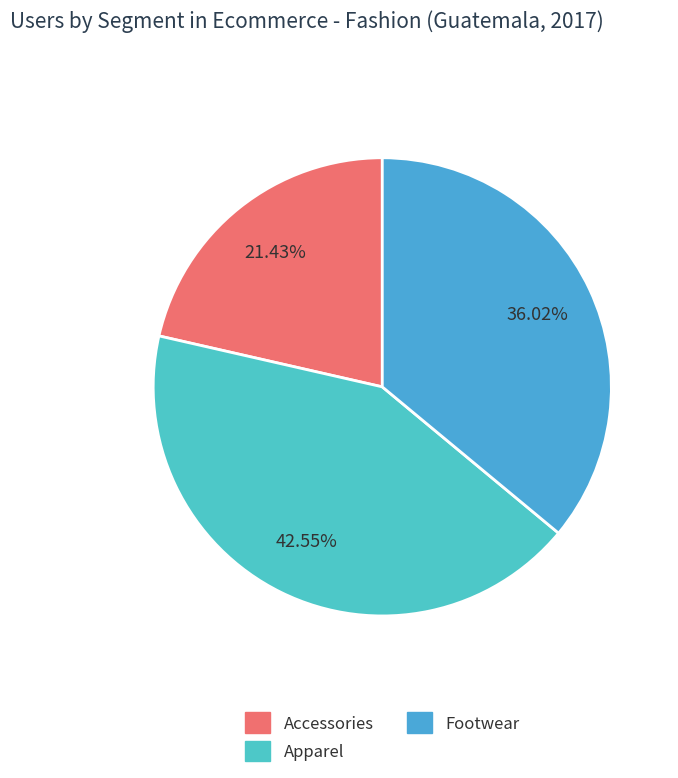

Is it true that Apparel is 30% of the pie?

False